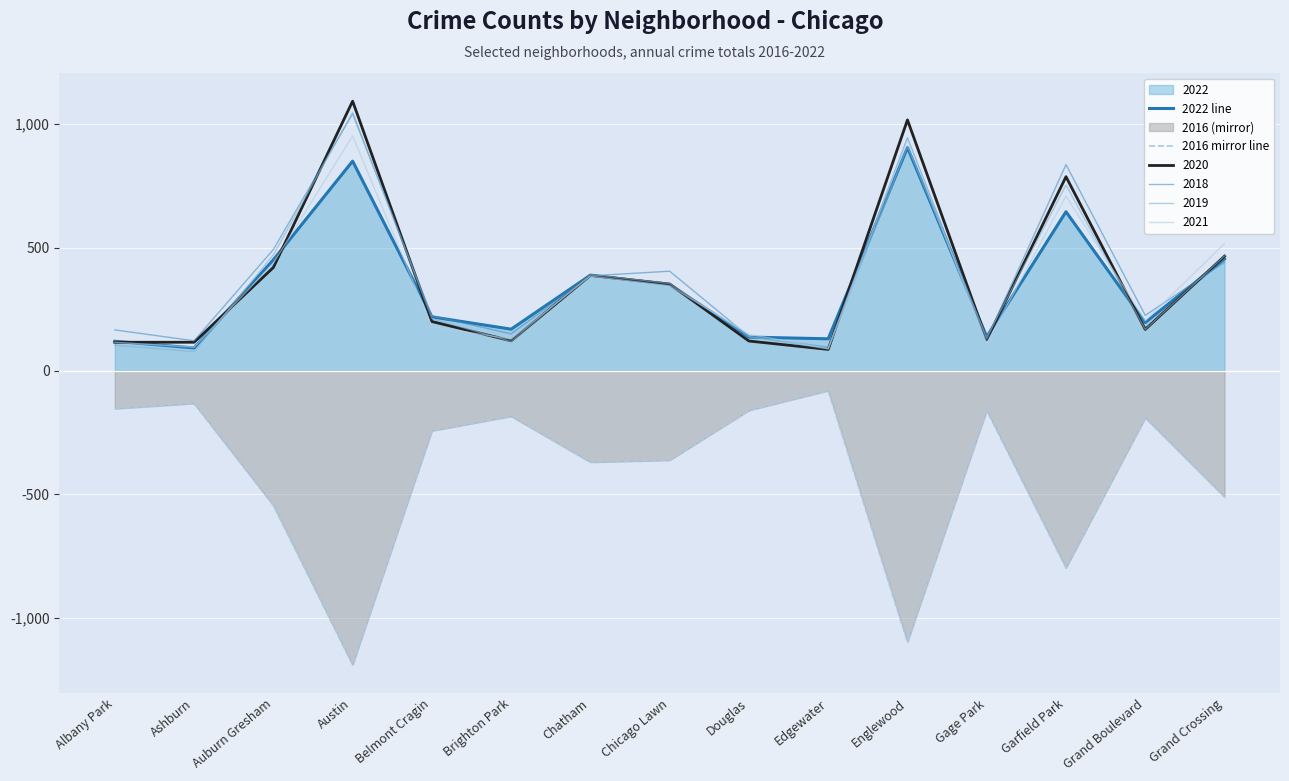

What is the label of the 10th point from the left?

Edgewater